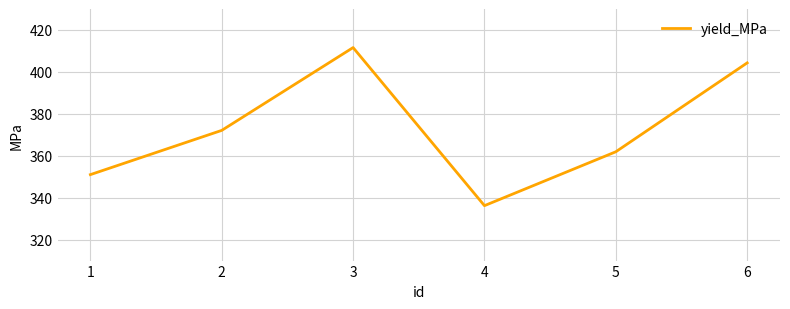

How many interior local valleys (lower than both neighbors) does the data have?

1